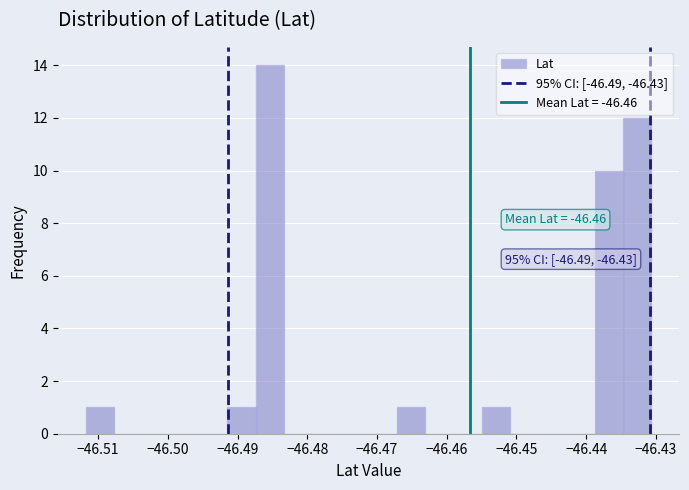

Over which range of the x-axis is the bar tallest?

-46.487 to -46.483